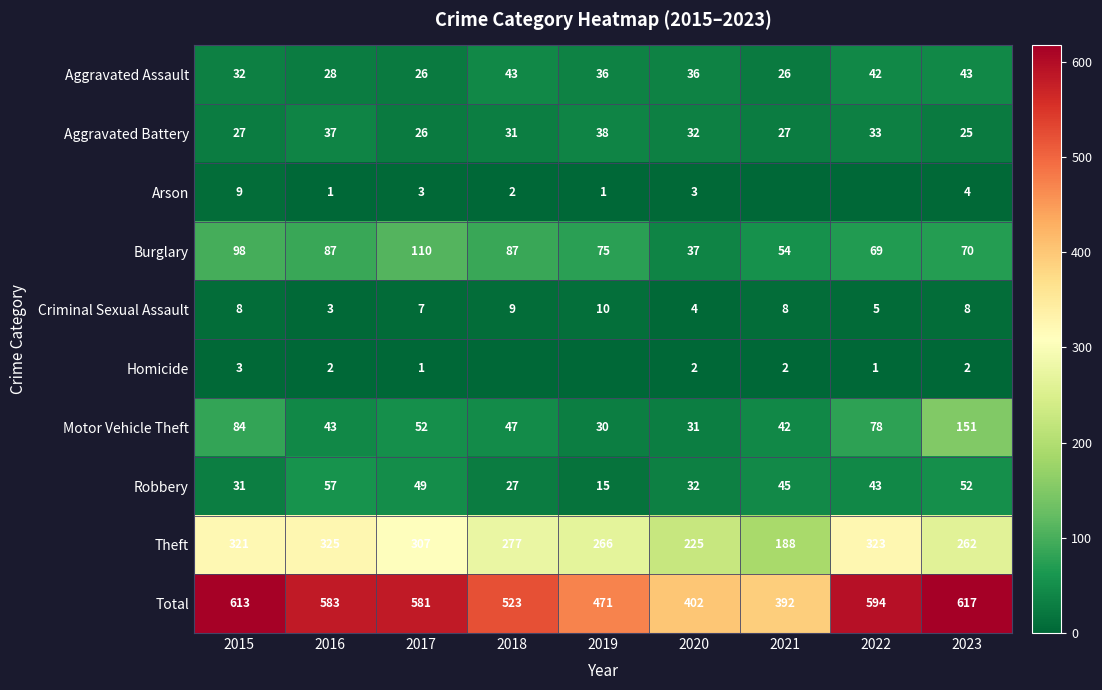

What is the difference between the second highest and minimum values in the Burglary series?

61